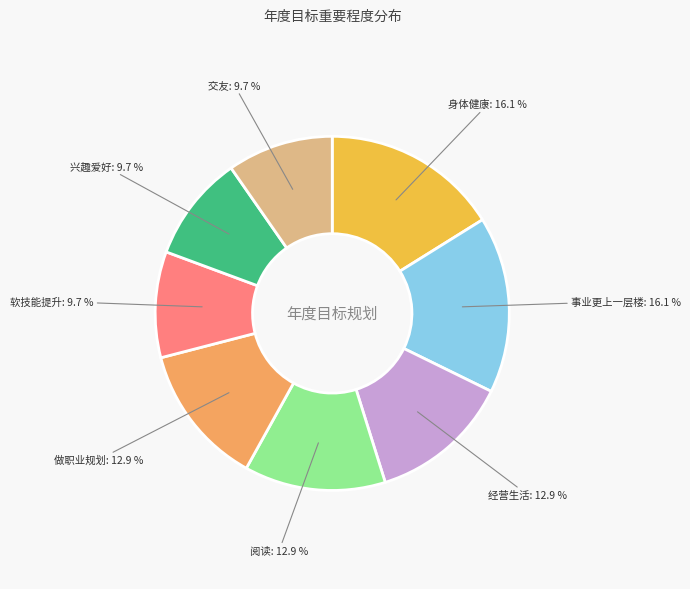

Does 身体健康 account for over 50% of the chart?

No